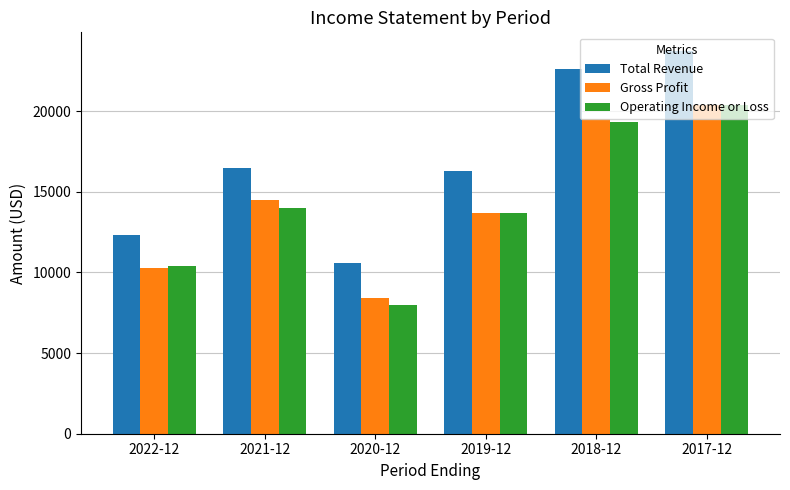

At which category is the sum across all series the highest?

2017-12